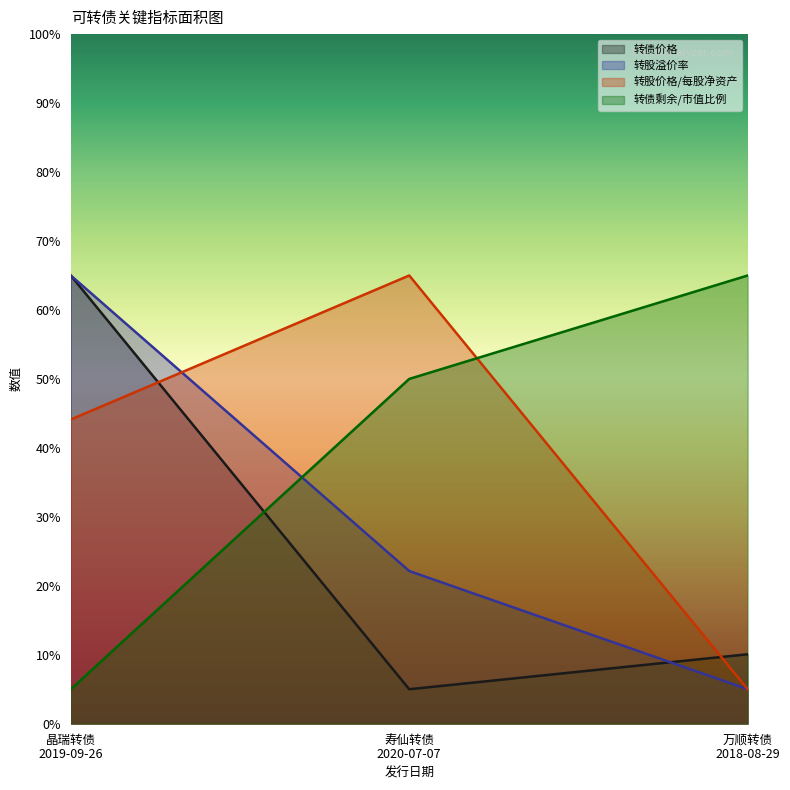

Which series has the largest range (max minus min)?

转债价格